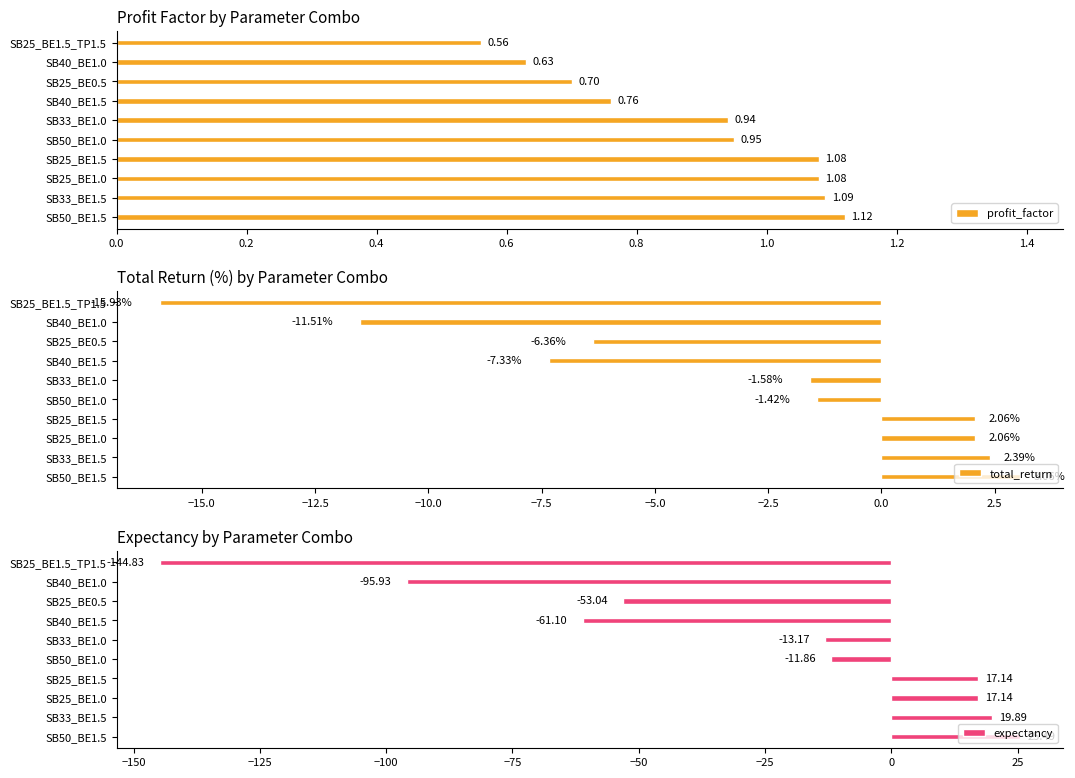

What is the sum of all expectancy values?

-300.3